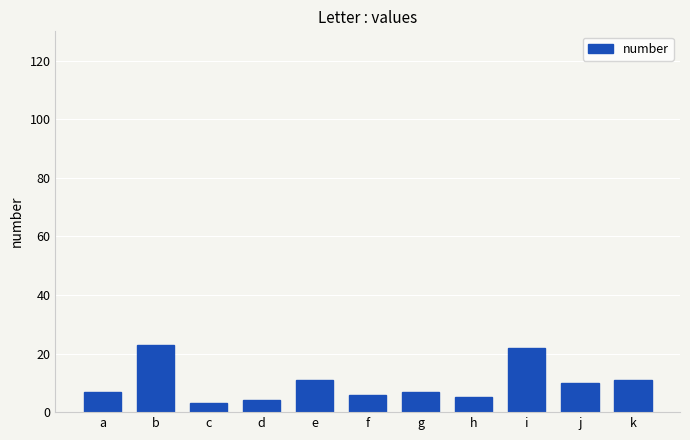

What is the change in value from i to k?

-11